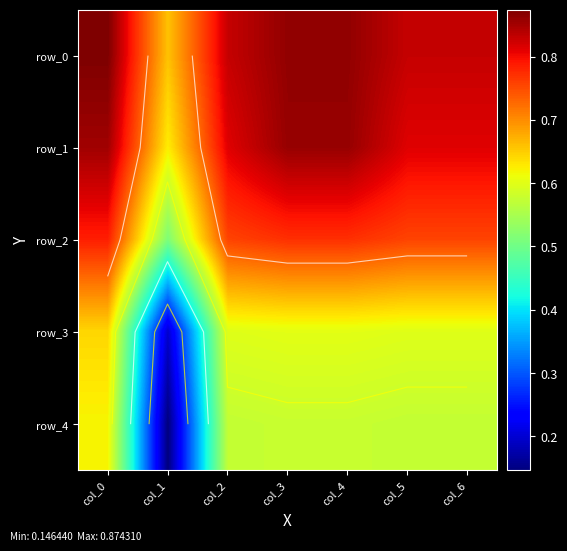

What is the difference between the maximum and minimum values in the row_3 series?

0.4